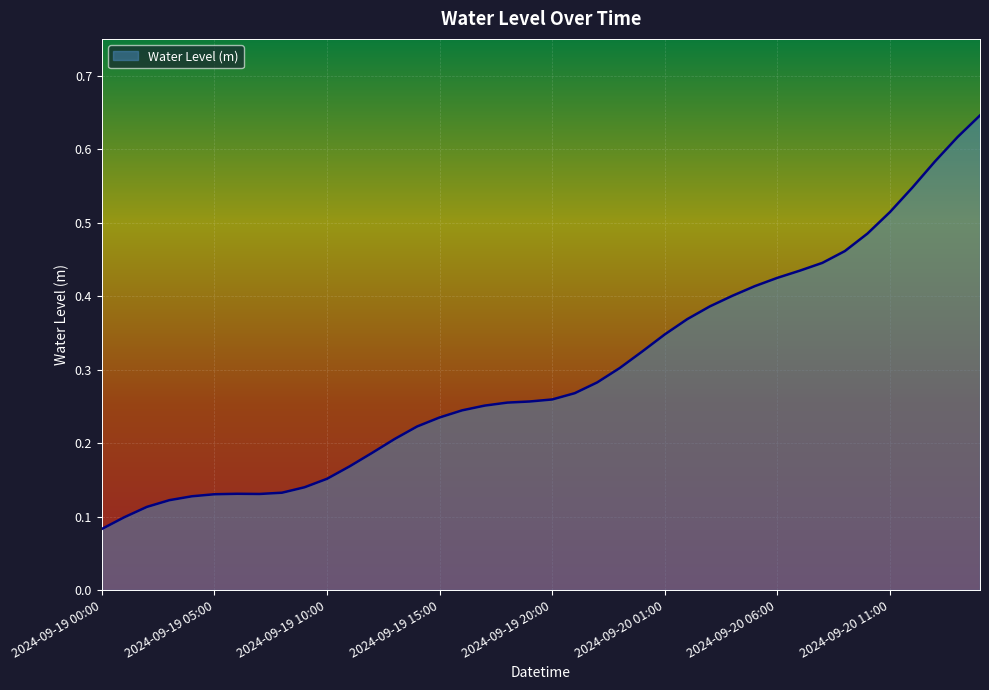

What is the difference between the maximum and minimum values?

0.6